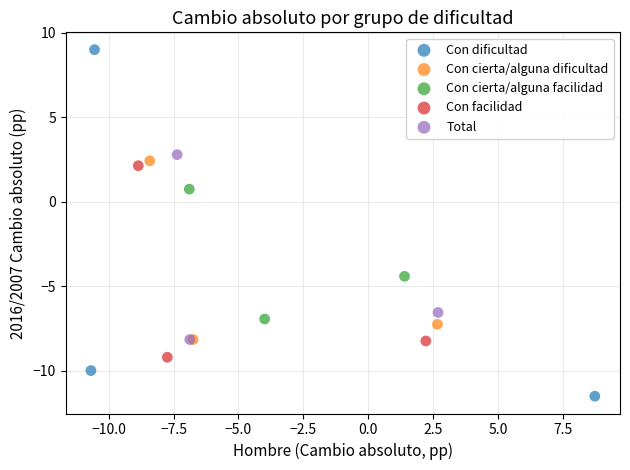

Which series has the widest spread of Y values?

Con dificultad